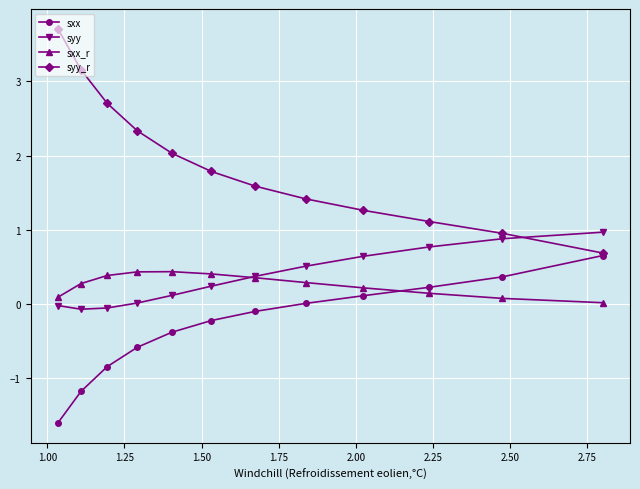

What is the value of the sxx_r point at the 9th from the left?

0.2